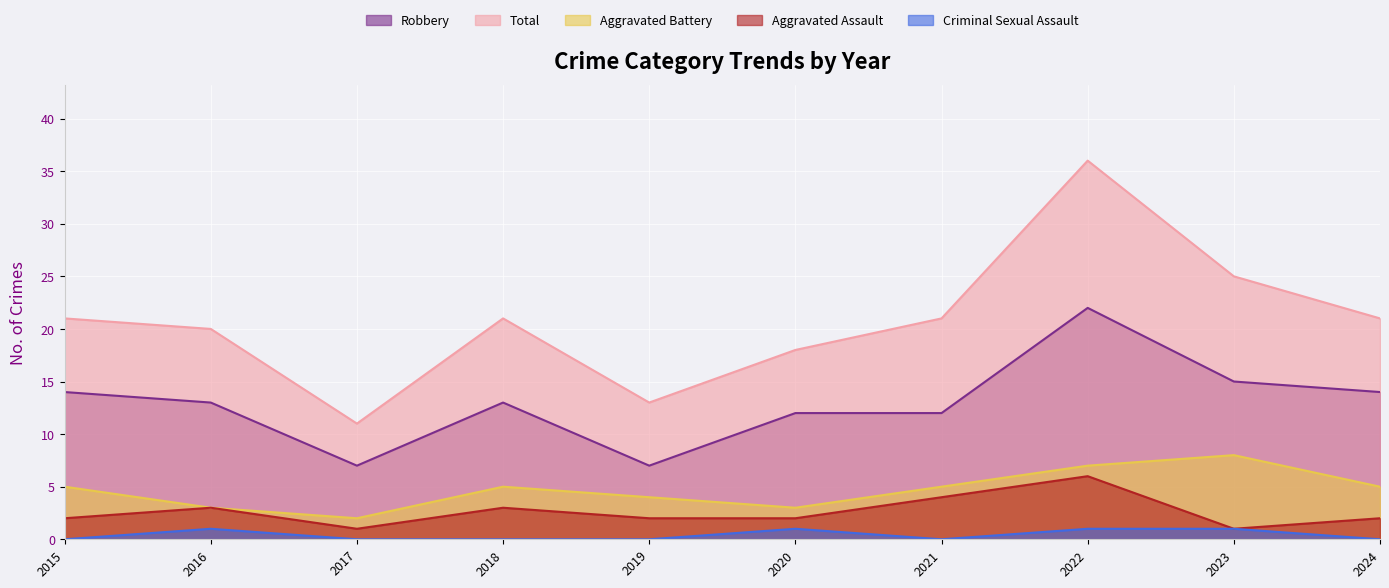

What is the difference between the Aggravated Assault values at 2019 and 2016?

1